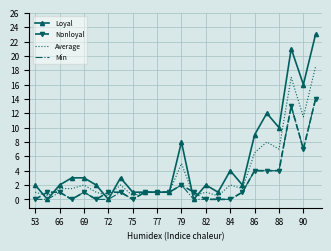

Which series has the largest total across all categories?

Loyal